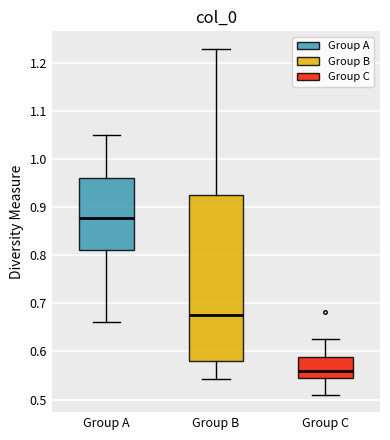

Which box is the tallest, from its lower edge to its upper edge?

Group B